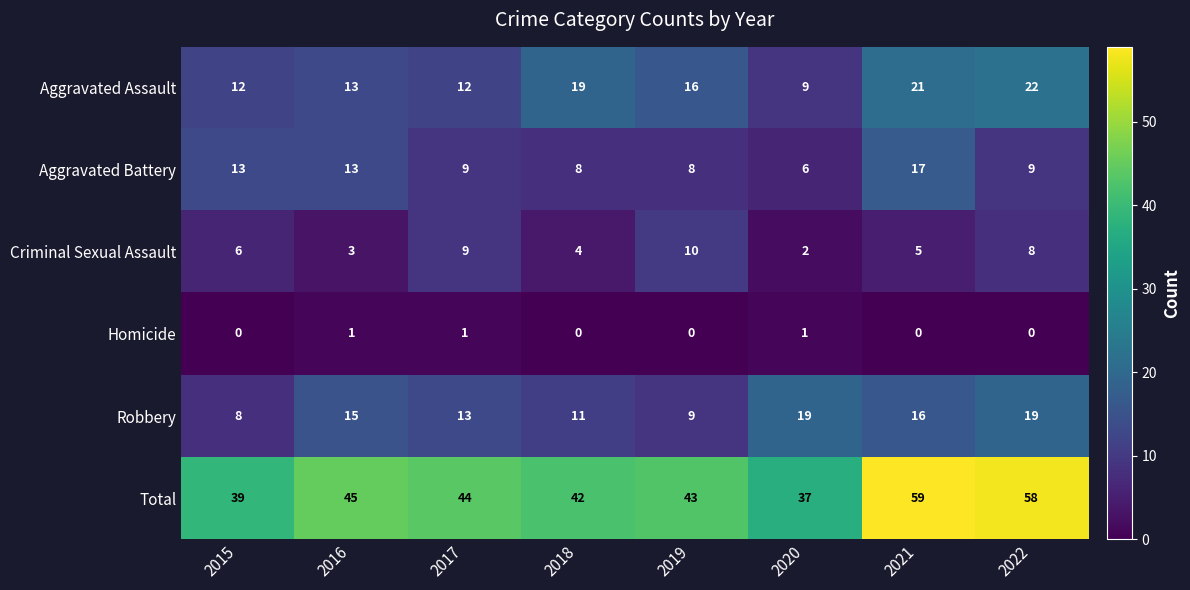

What is the difference between the highest and lowest values at 2016?

44